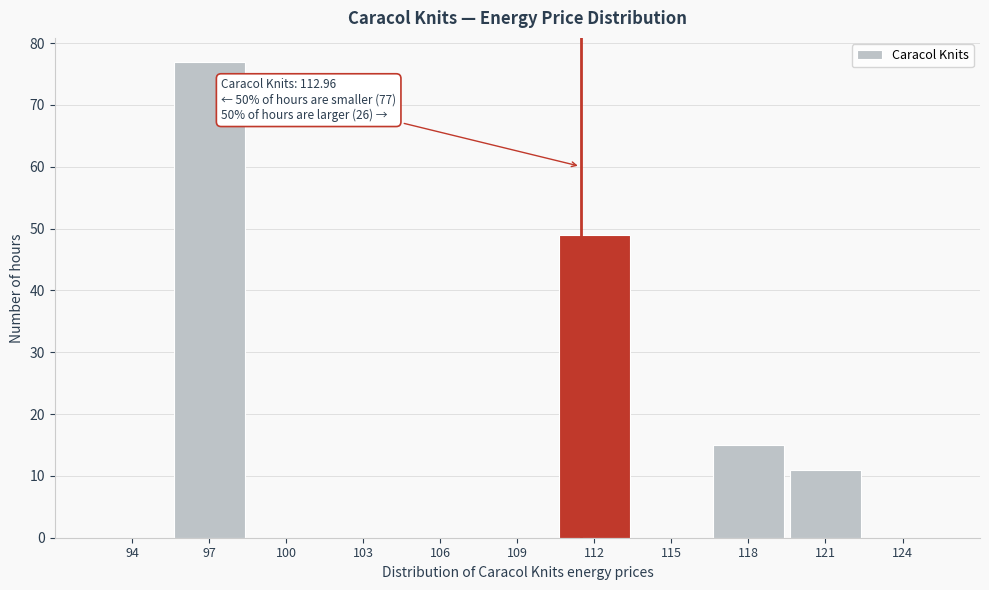

Reading left to right, transcribe all the data shown in this chart.

94=0	97=77	100=0	103=0	106=0	109=0	112=49	115=0	118=15	121=11	124=0